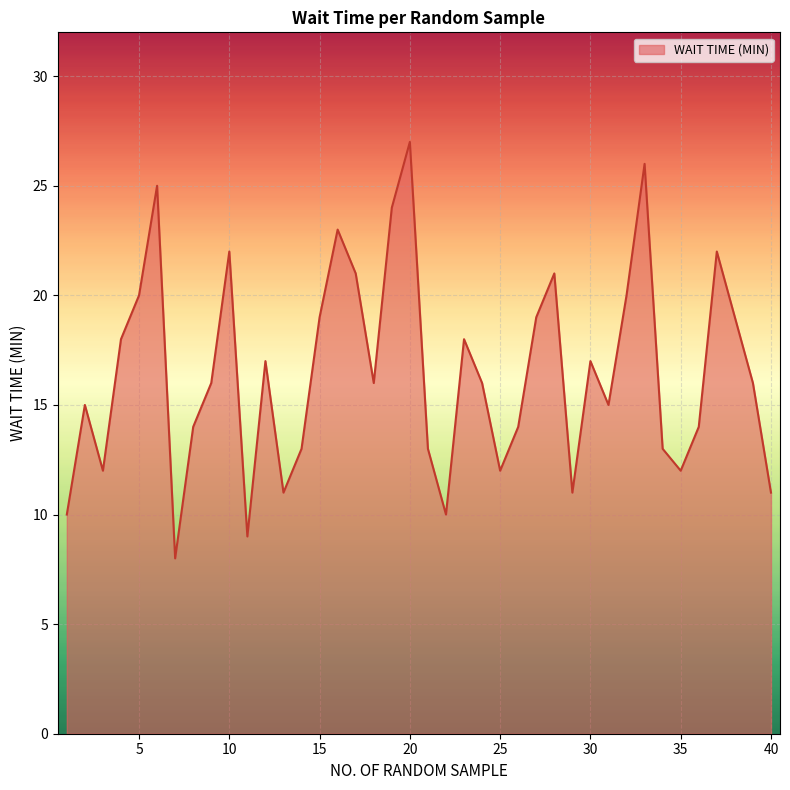

Reading right to left, what are all the values shown in this chart?

11	16	19	22	14	12	13	26	20	15	17	11	21	19	14	12	16	18	10	13	27	24	16	21	23	19	13	11	17	9	22	16	14	8	25	20	18	12	15	10